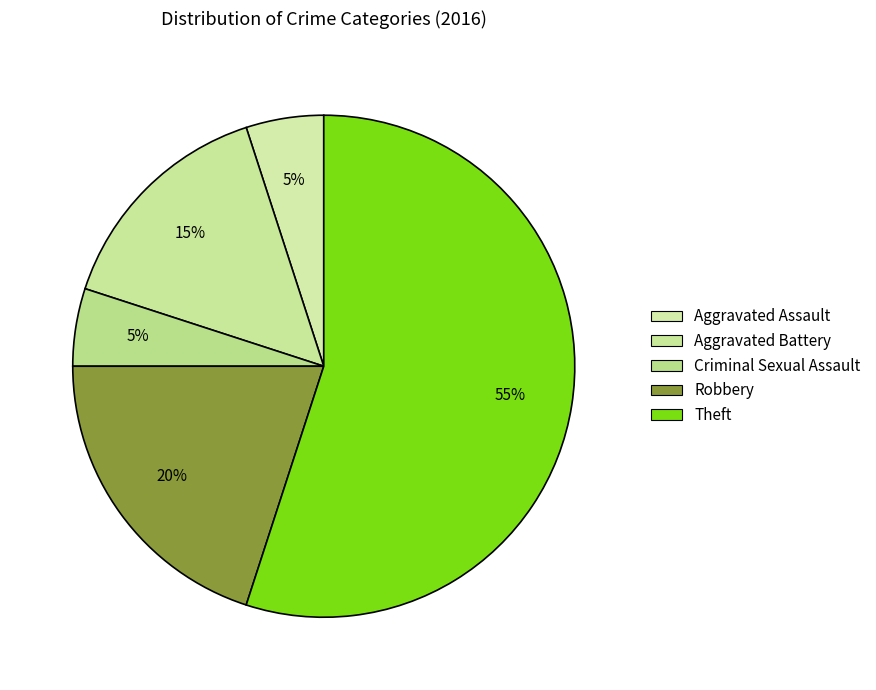

To the nearest percent, what is the average slice percentage?

20%